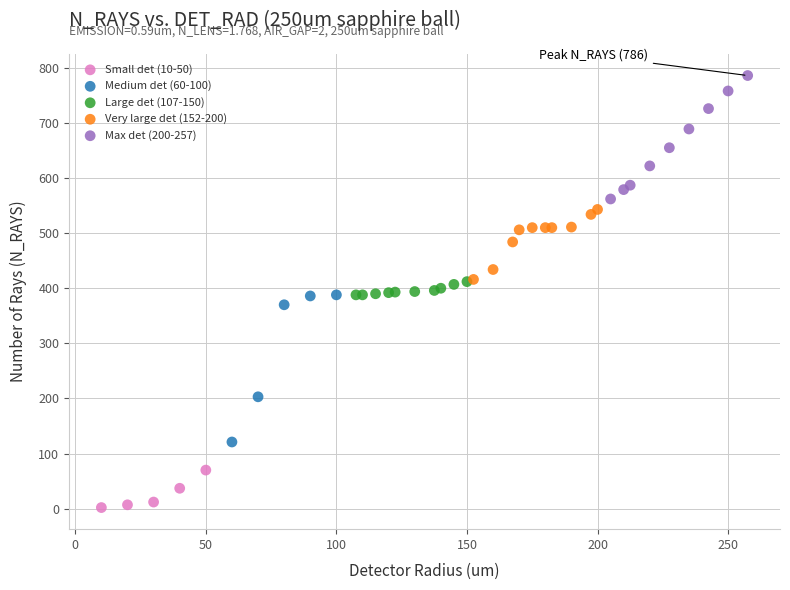

Which series has the largest Y range (max minus min)?

Medium det (60-100)